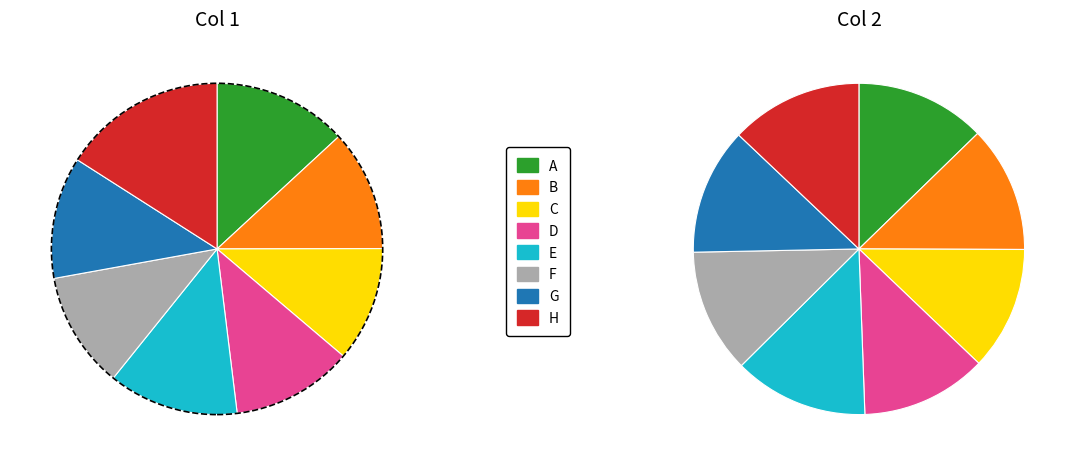

To the nearest percent, what is the difference between the F and E slice percentages?

1%